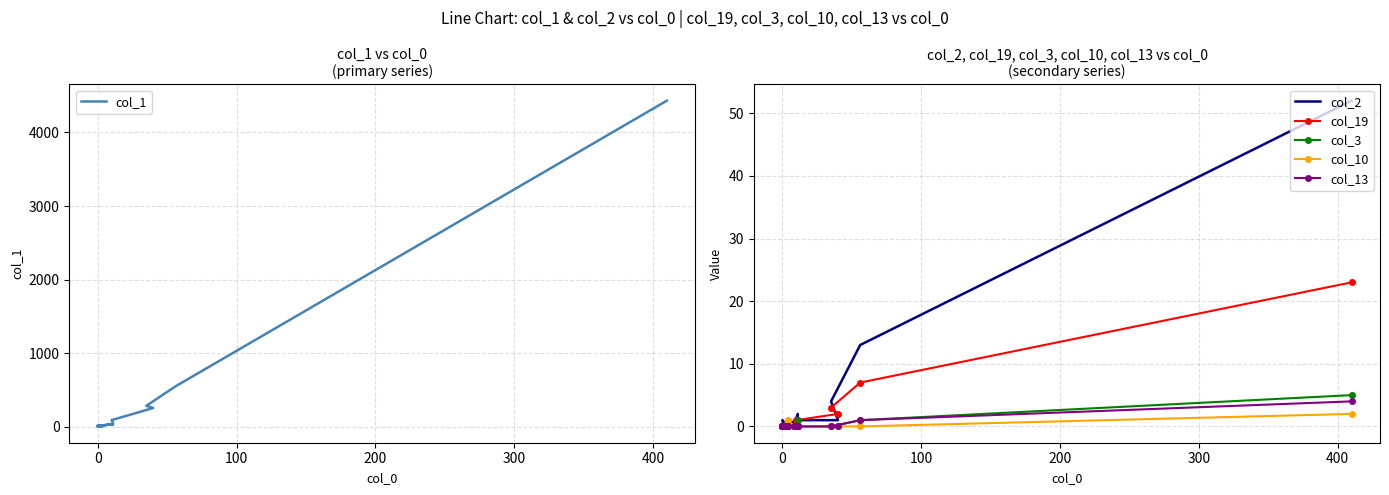

Is the value of col_3 at 16 greater than the value of col_2 at 500?

No